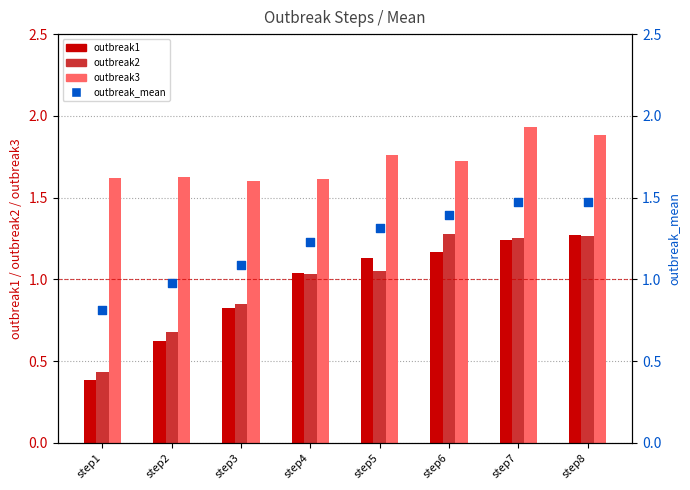

At which category is the sum across all series the highest?

step7